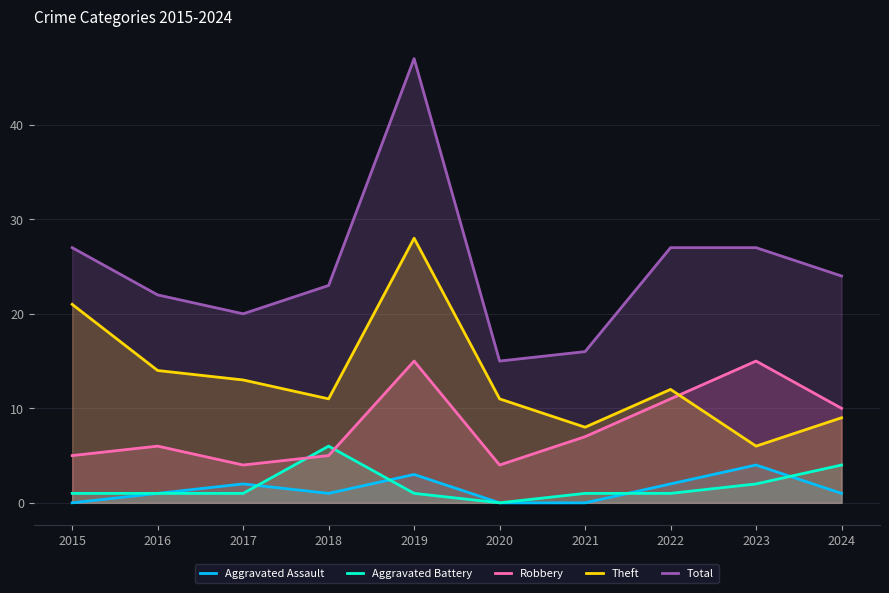

What is the maximum value for Robbery?

15